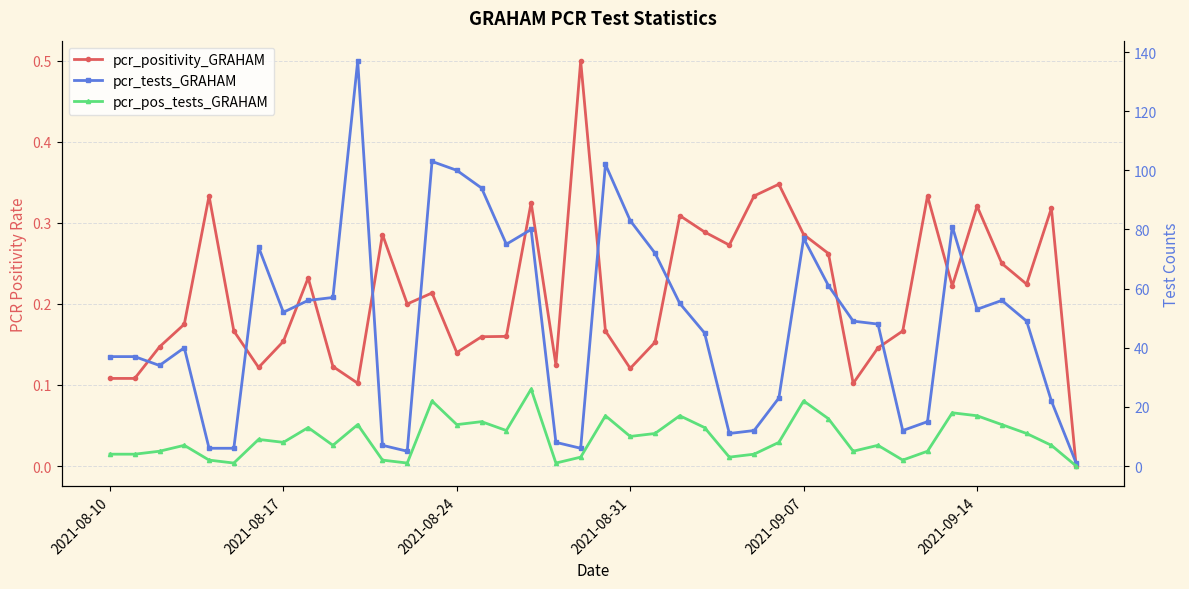

What is the total value across all series at 2021-09-07?

99.3